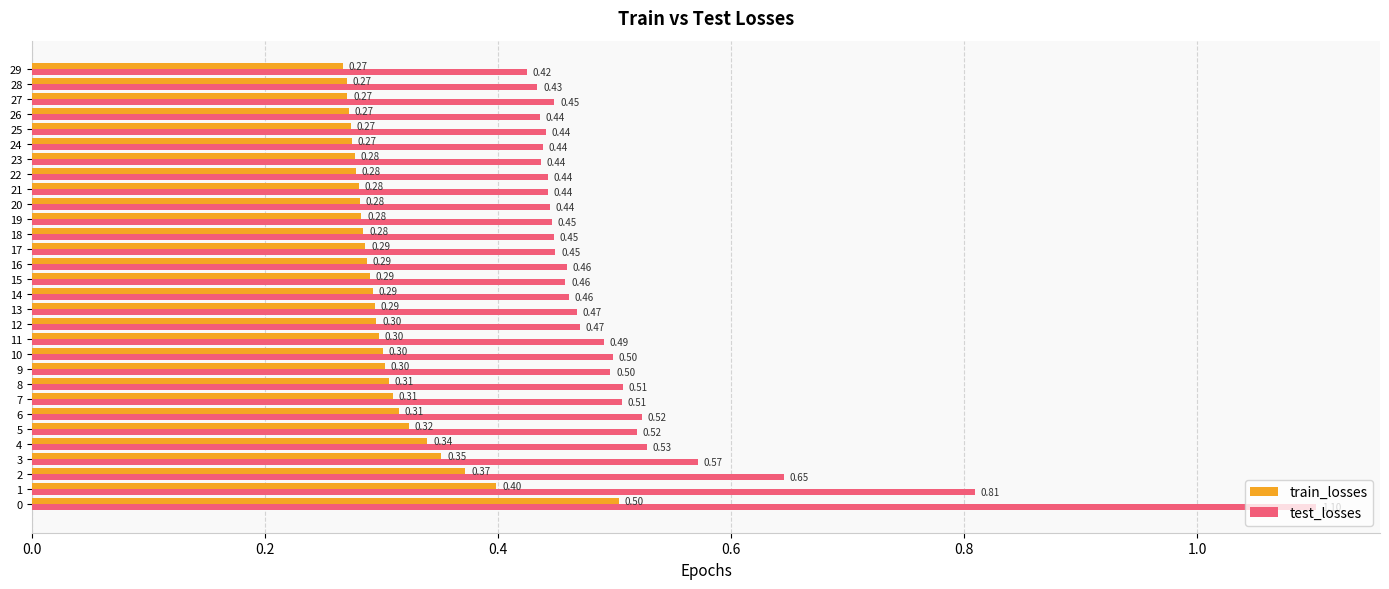

List the series in order of their overall mean, highest first.

test_losses, train_losses